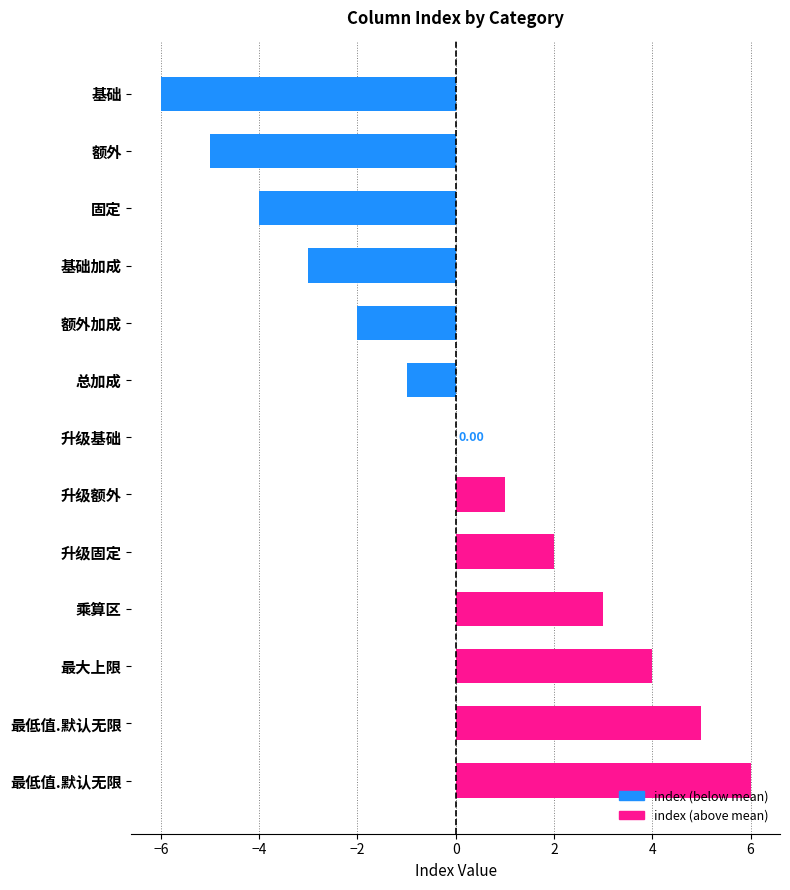

Count the number of data series in this chart.

1